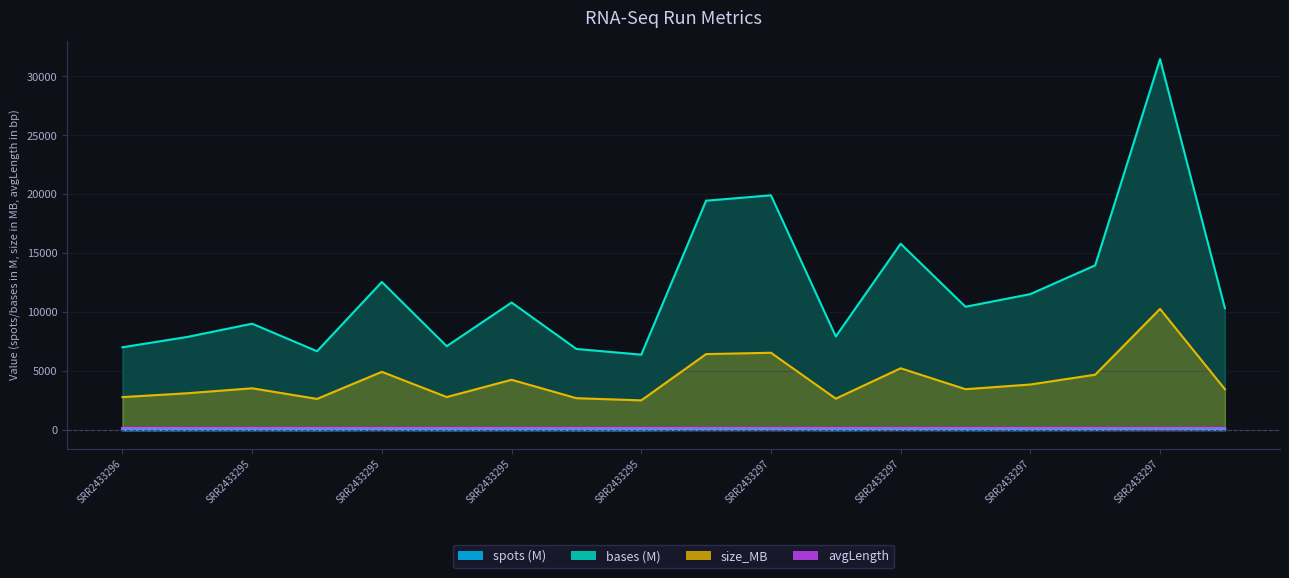

Where does the size_MB series first go above 3550?

SRR2433295